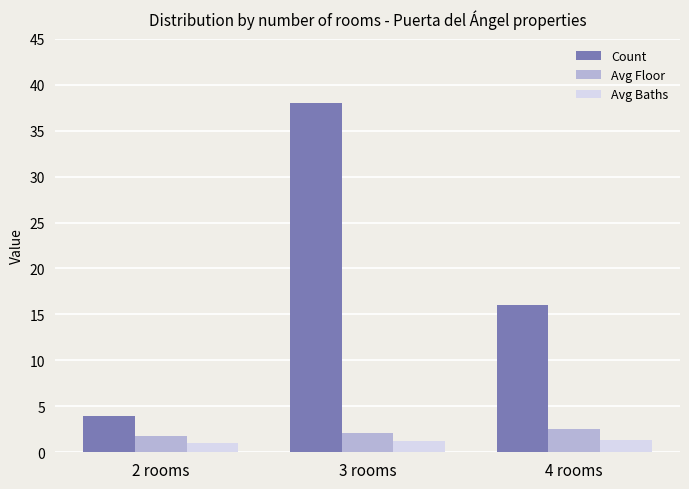

The Avg Floor series shows 2.5 at 4 rooms. True or false?

True